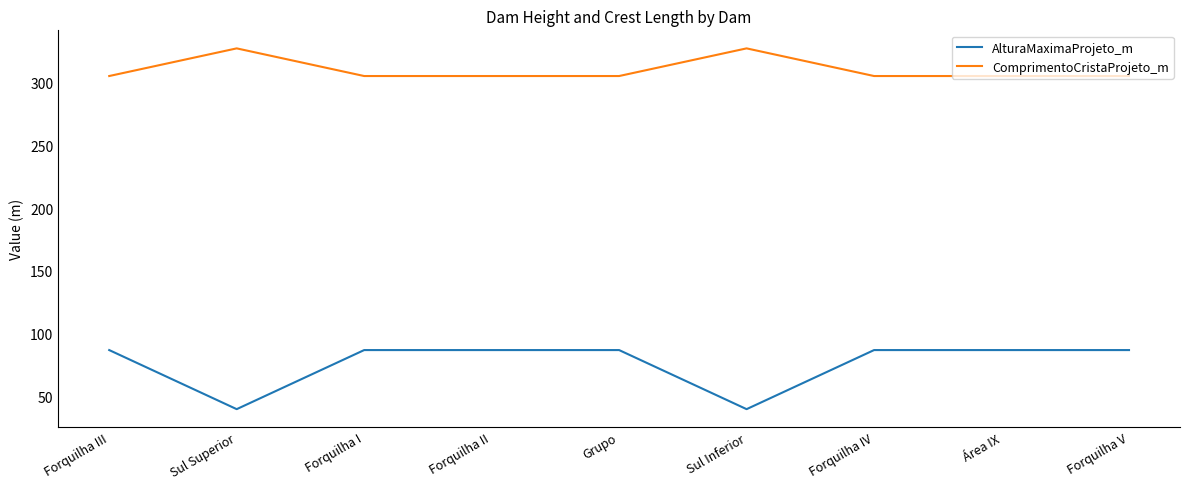

What is the minimum value for AlturaMaximaProjeto_m?

40